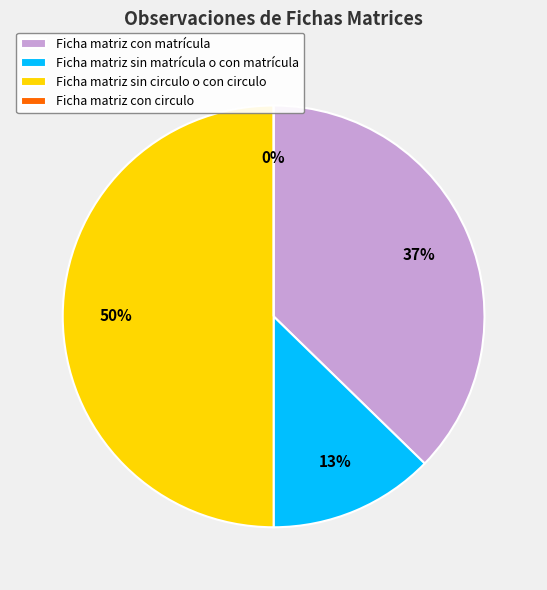

Is there any slice that represents more than half of the pie?

No